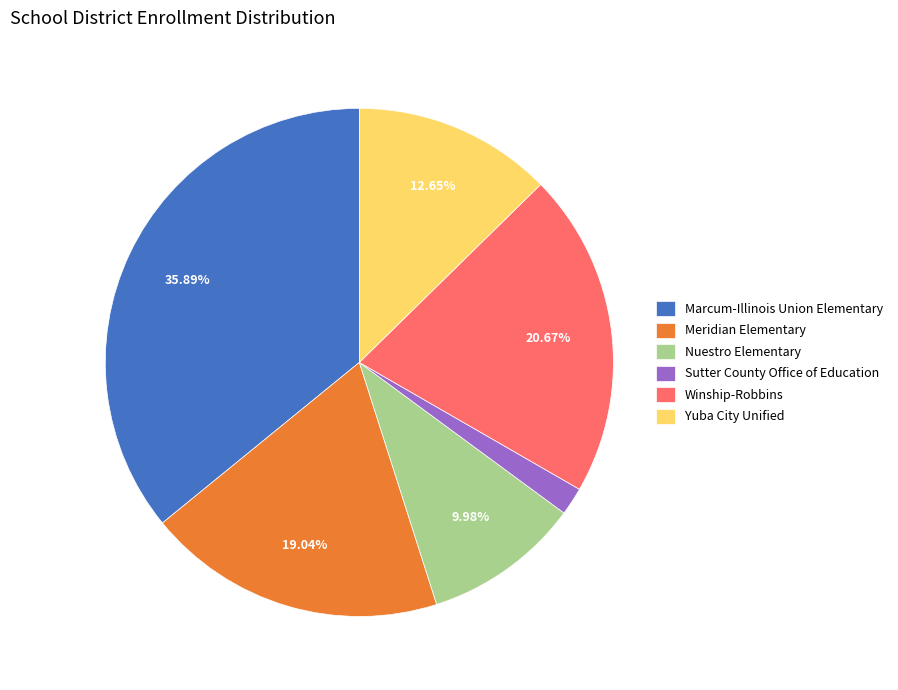

What is the smallest slice in the pie chart?

Sutter County Office of Education